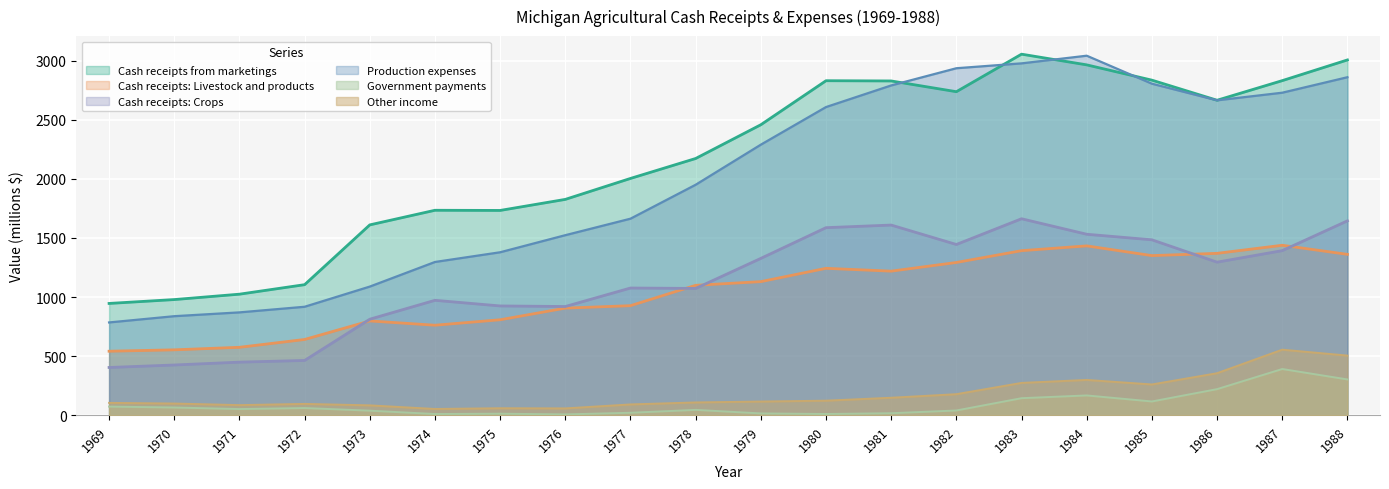

Between 1981 and 1971, which is larger?

1981